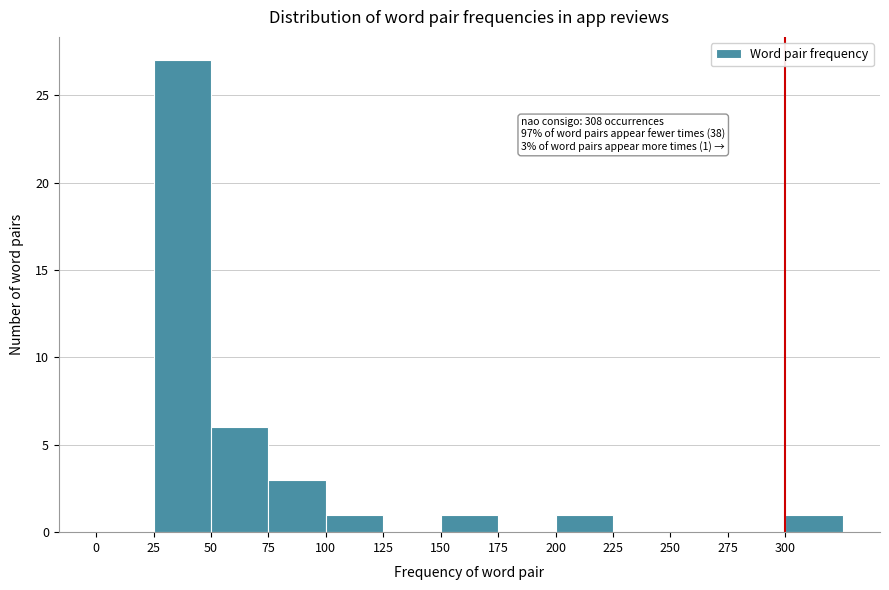

Which range on the x-axis has the tallest bar?

25 to 50